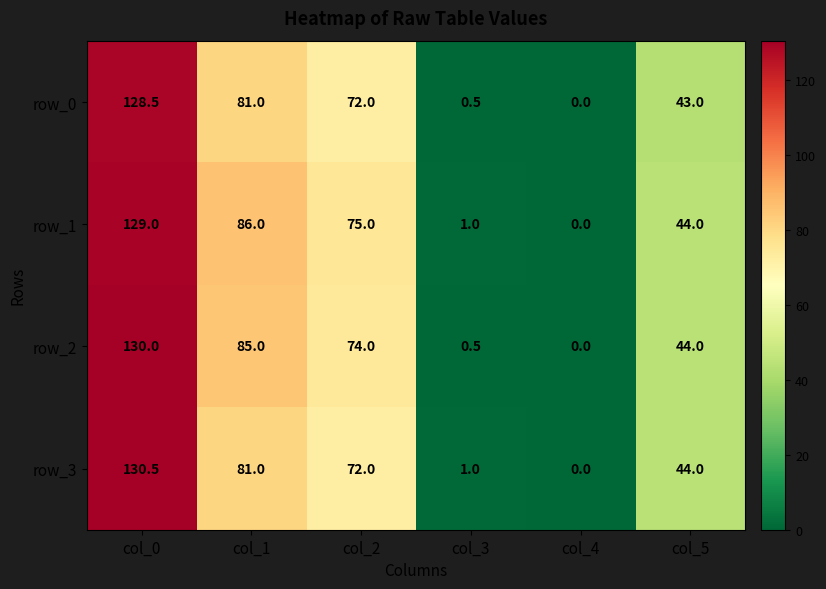

True or false: row_2 has a value of 106.3 at col_2.

False